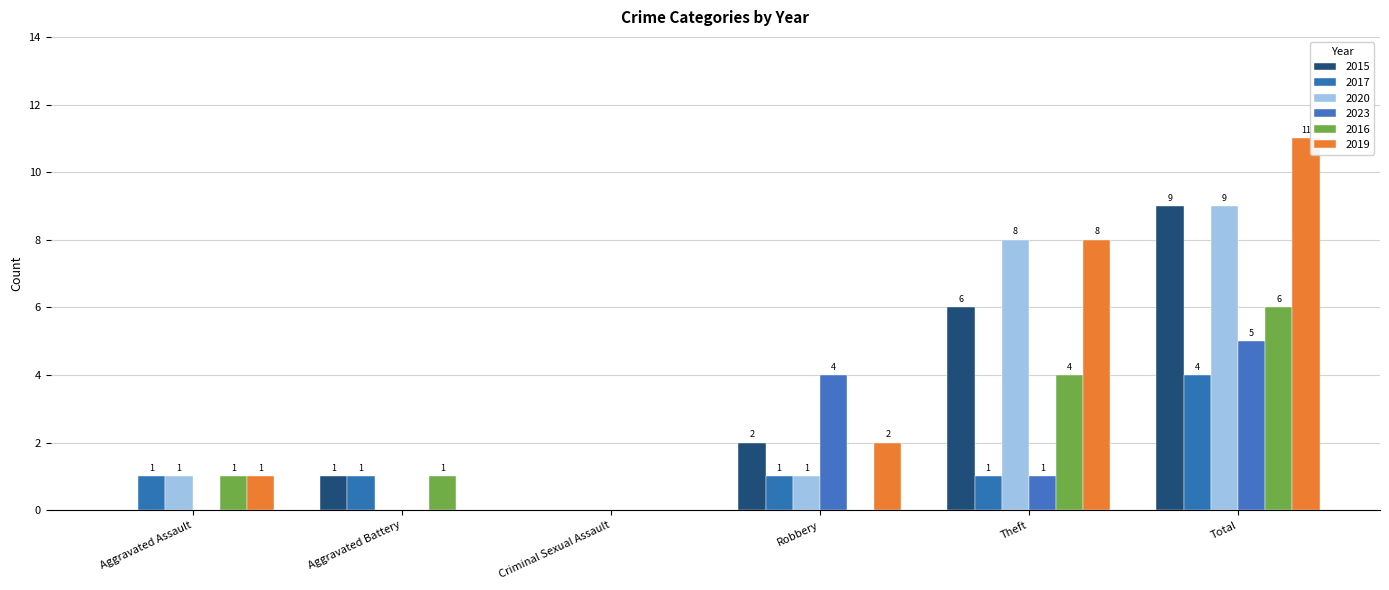

Are the bars grouped side by side (vs. stacked)?

Yes